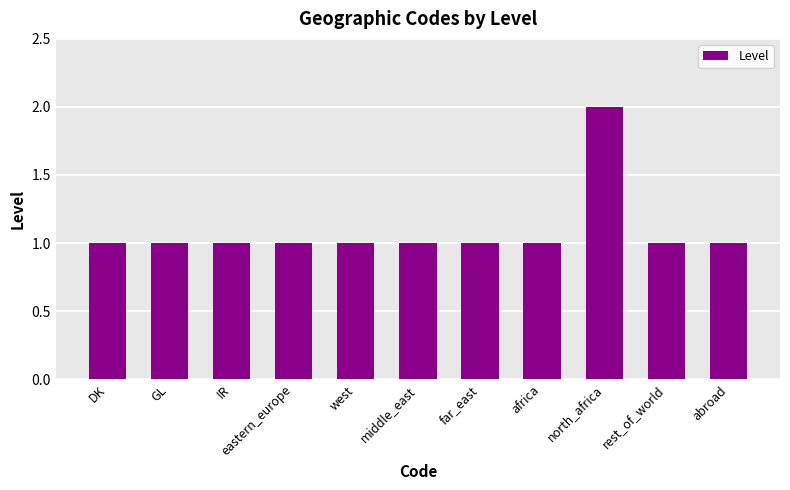

Reading left to right, extract all data points from this chart.

1	1	1	1	1	1	1	1	2	1	1